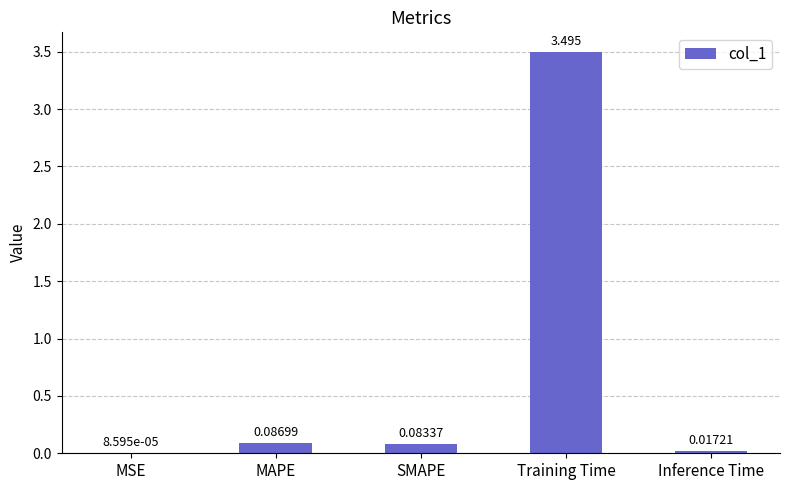

At which label is the value closest to 1?

MAPE